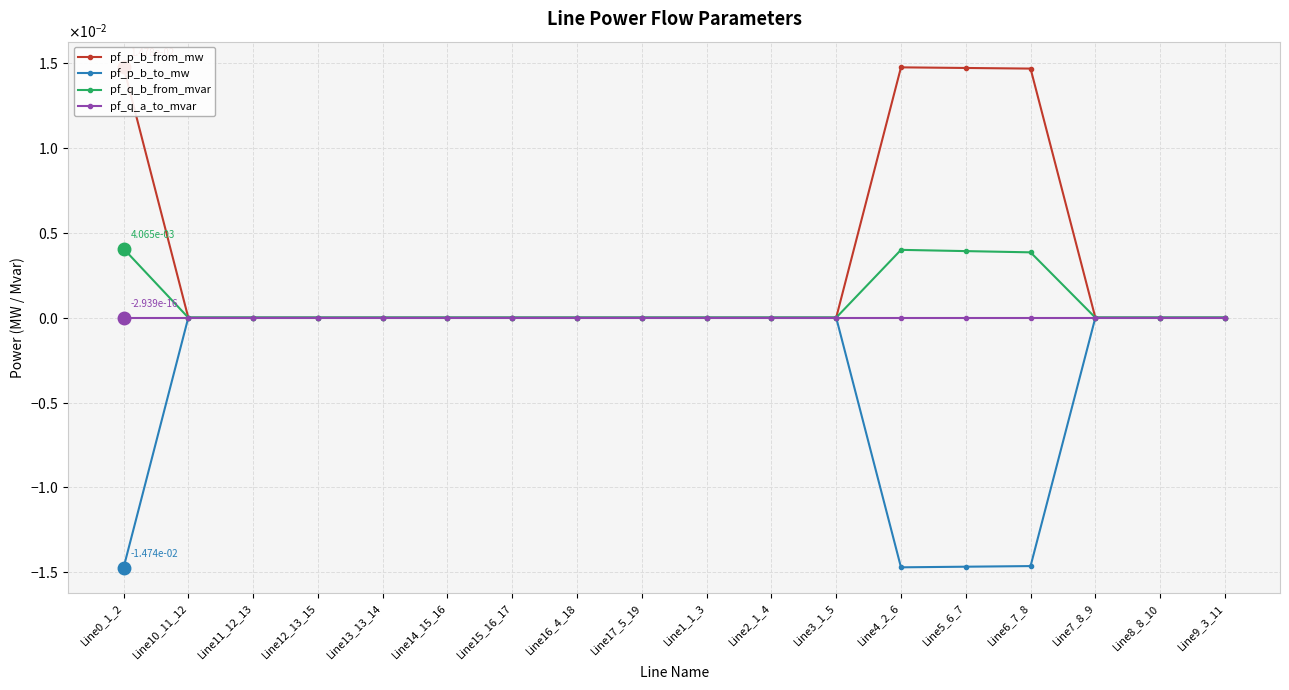

True or false: pf_q_b_from_mvar has a value of 0.0 at Line2_1_4.

False